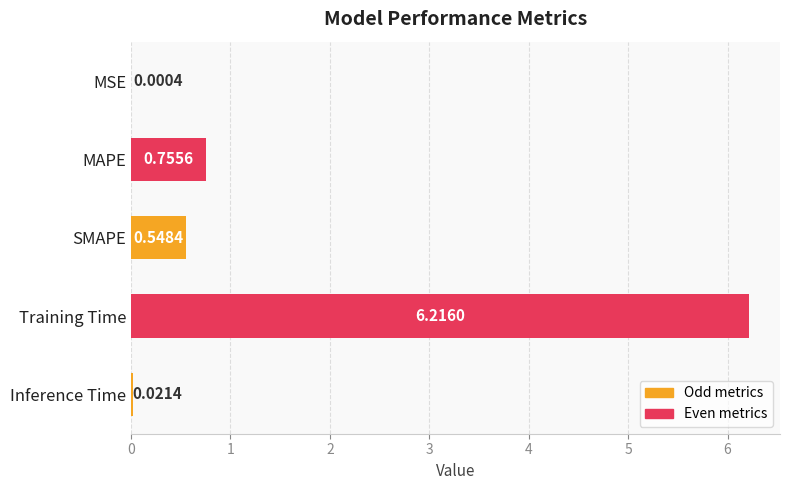

What is the sum of all values?

7.5